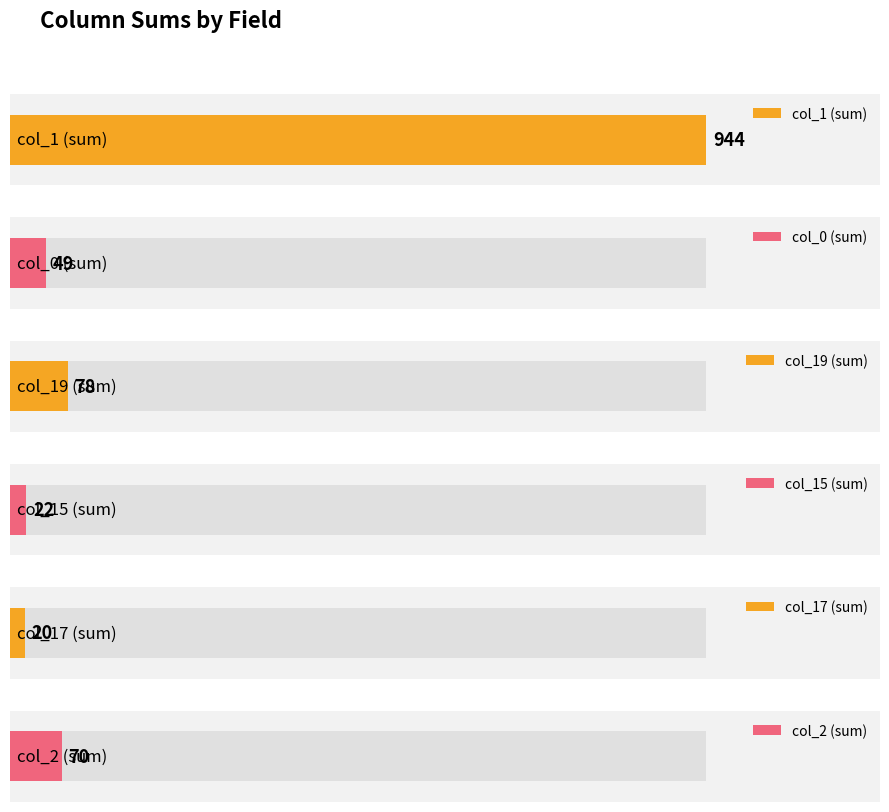

Does the chart contain any negative values?

No